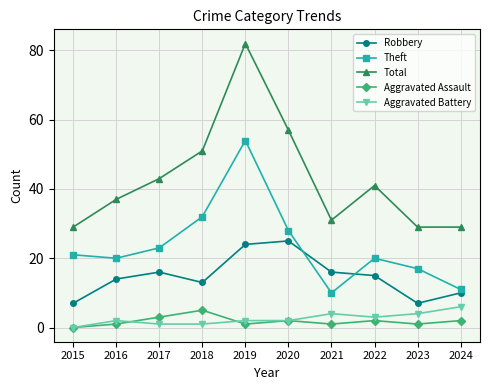

Where is the first local maximum for Aggravated Assault?

2018